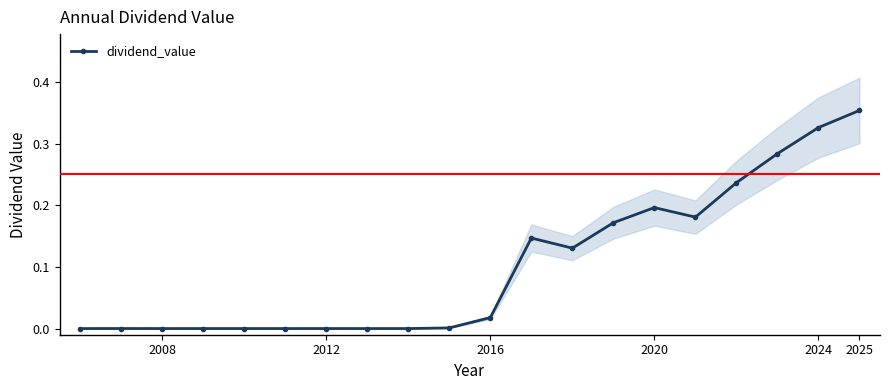

Which category has the highest value in the dividend_value series?

2025